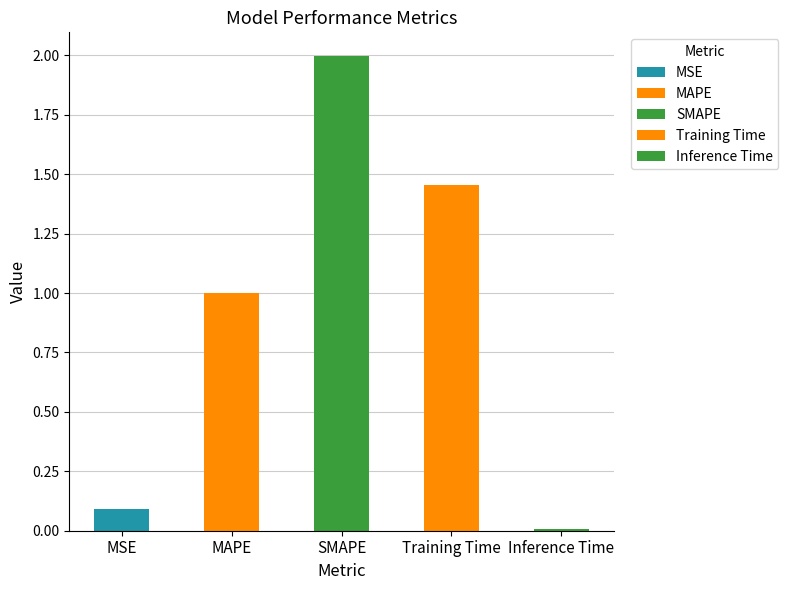

What is the label of the 1st bar from the right?

Inference Time